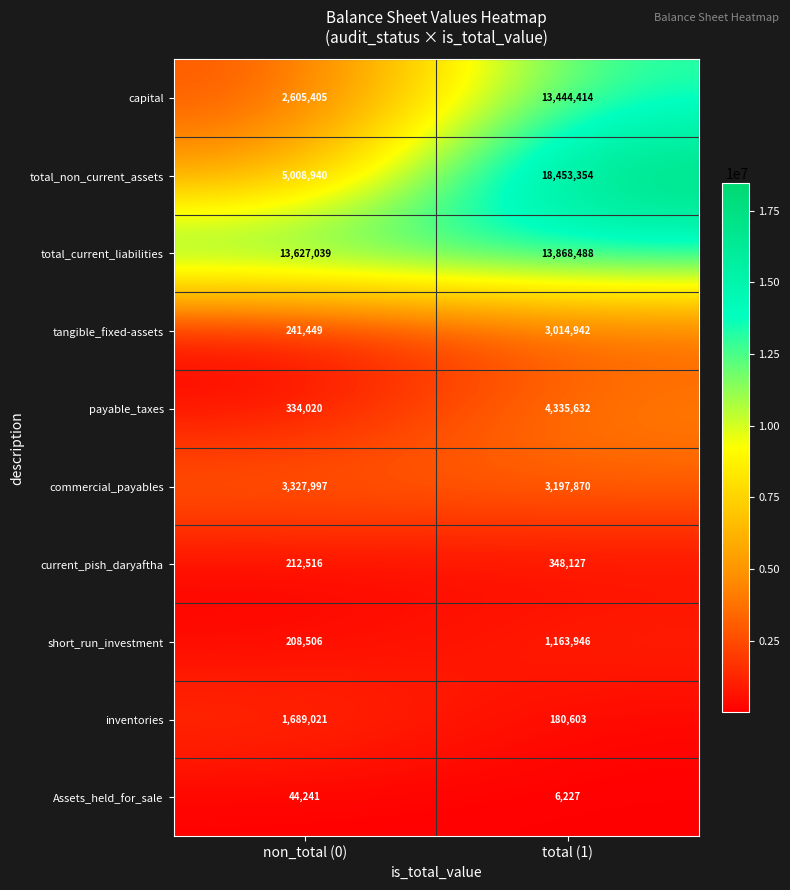

Is it true that capital equals 2605405 at non_total (0)?

True